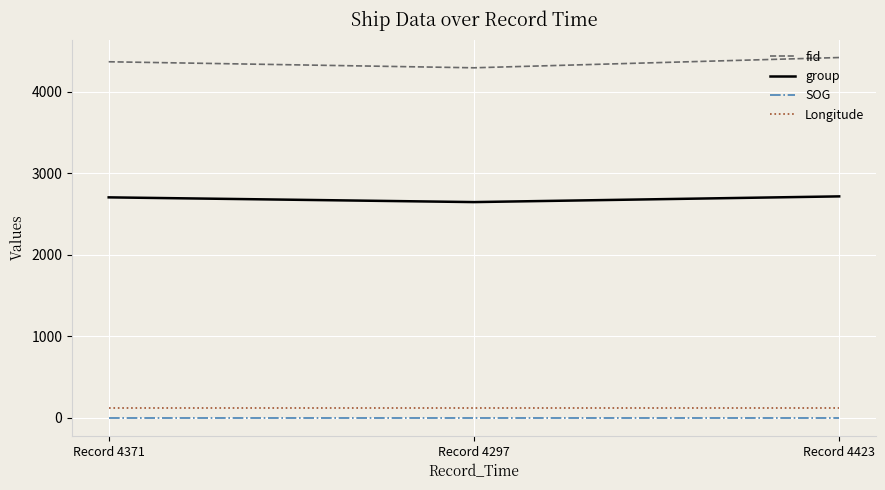

The group series shows 2707.0 at Record 4371. True or false?

True